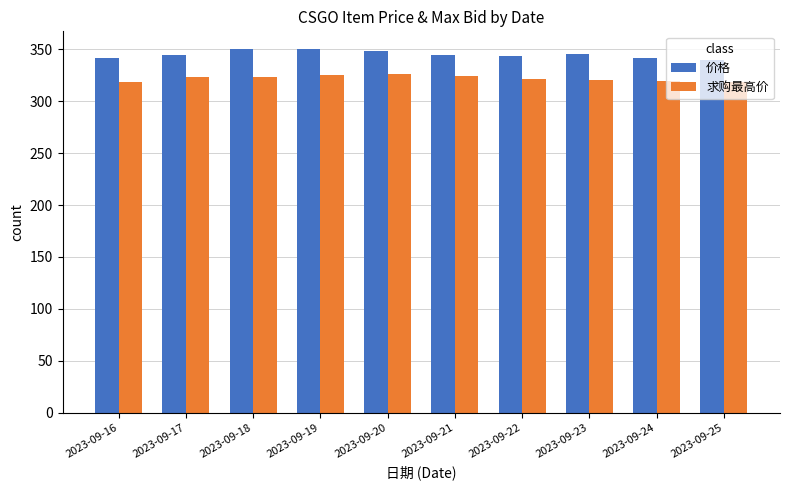

What value does the 价格 series have at 2023-09-20?

348.5